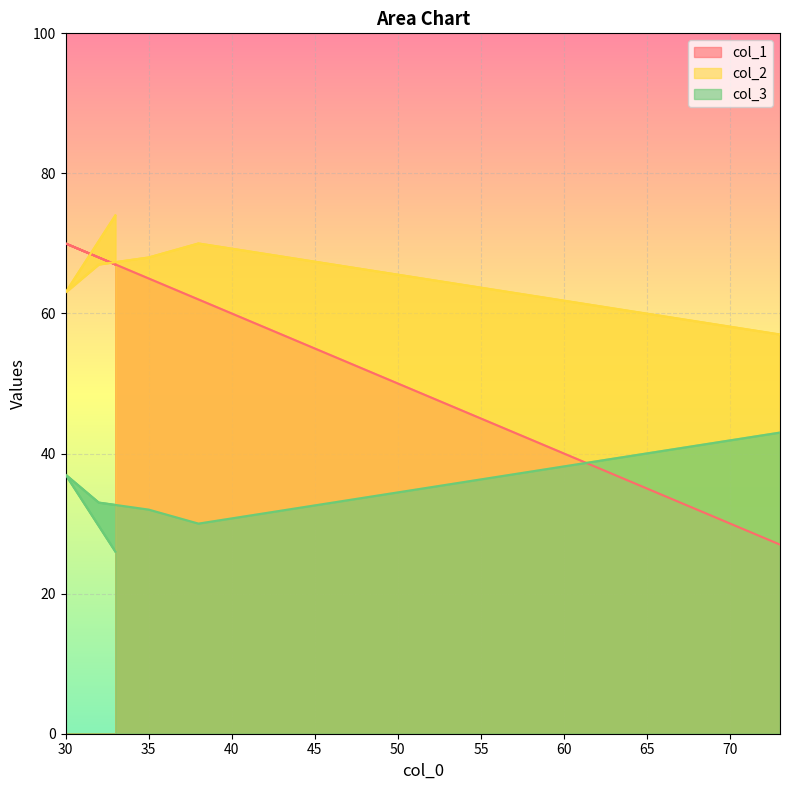

True or false: col_3 has a value of 57 at 32.

False